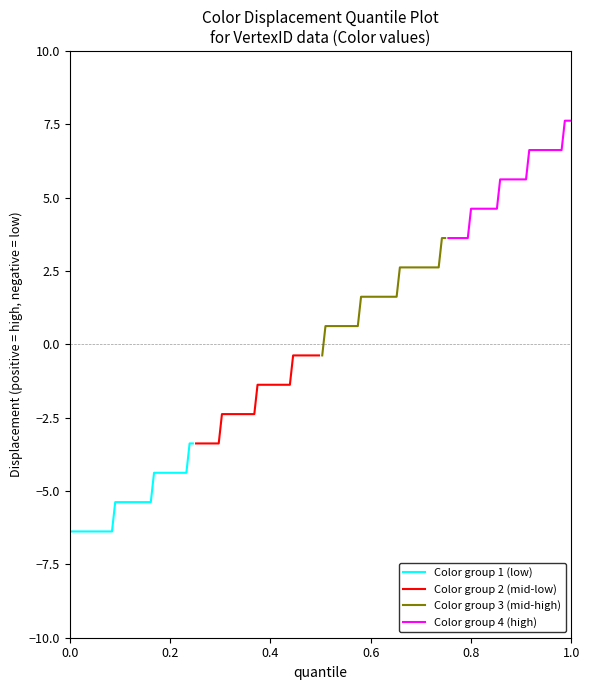

What is the highest value of the Color group 1 (low) series?

-3.4